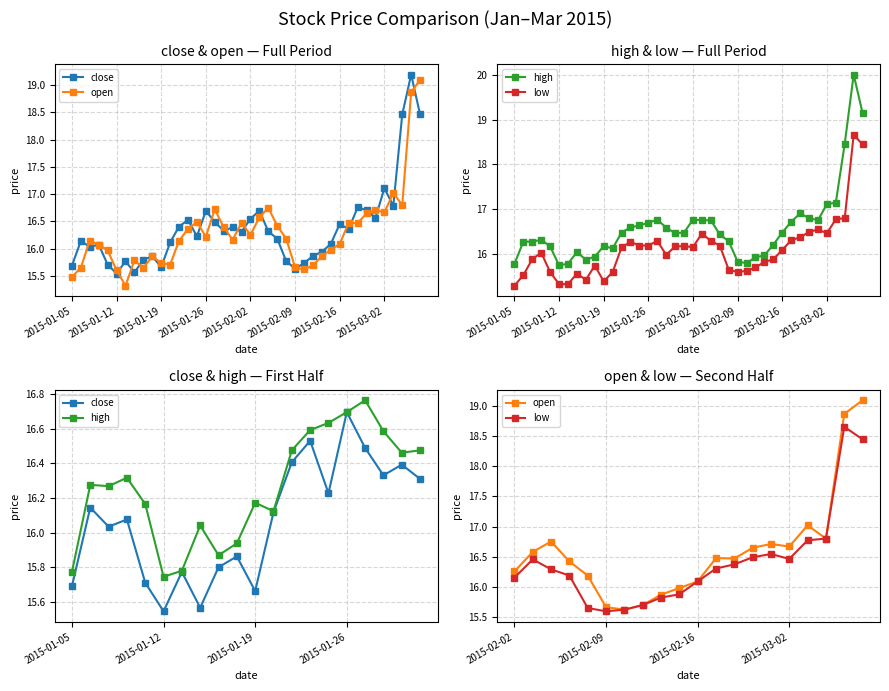

Between 11 and 17, which is larger?

17